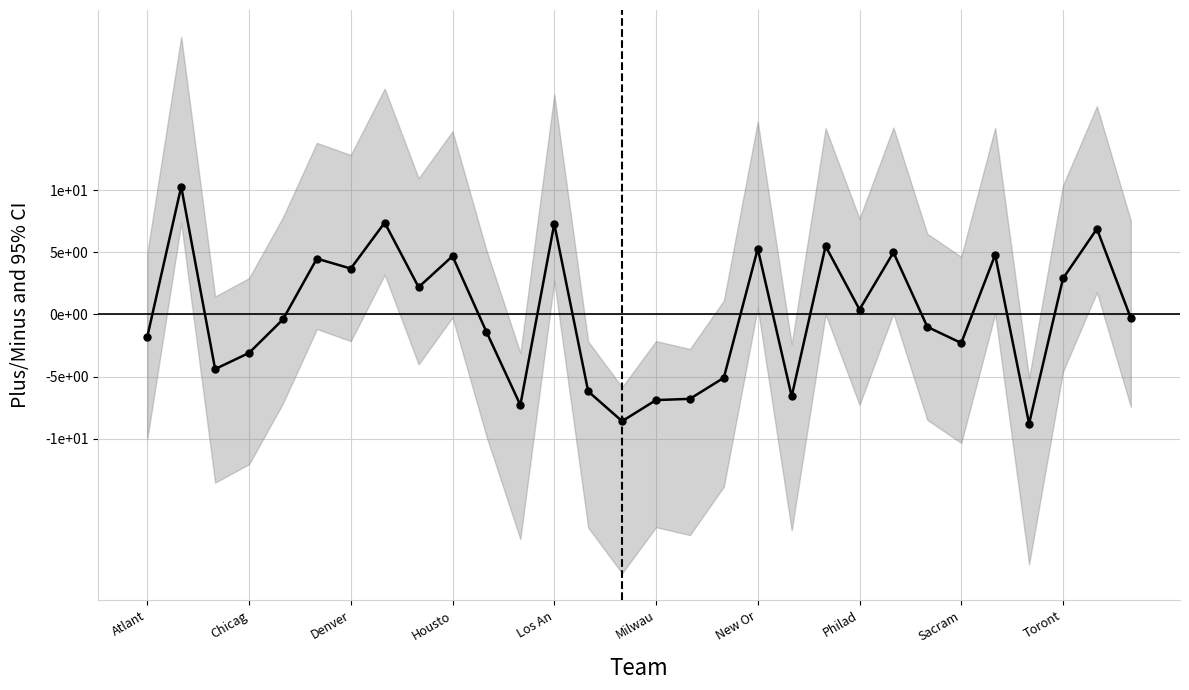

How many distinct data groups are displayed?

1